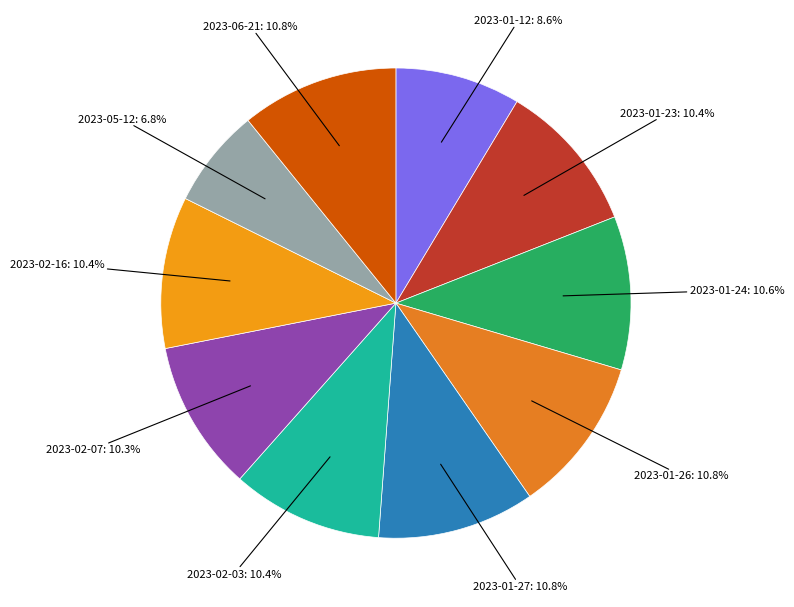

How many slices are in this pie chart?

10